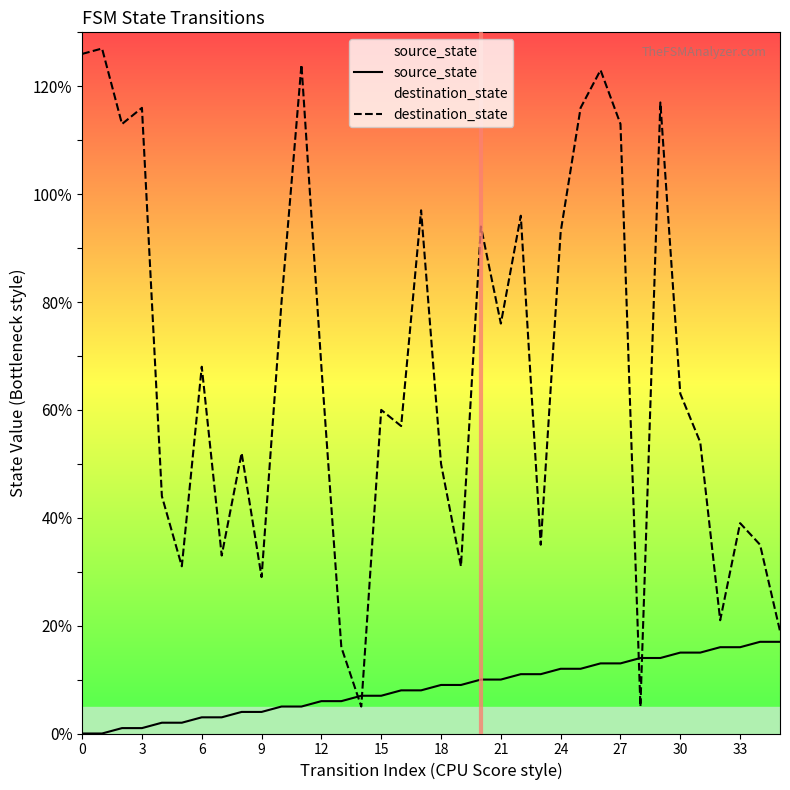

What are all the series names shown in the legend?

source_state, destination_state